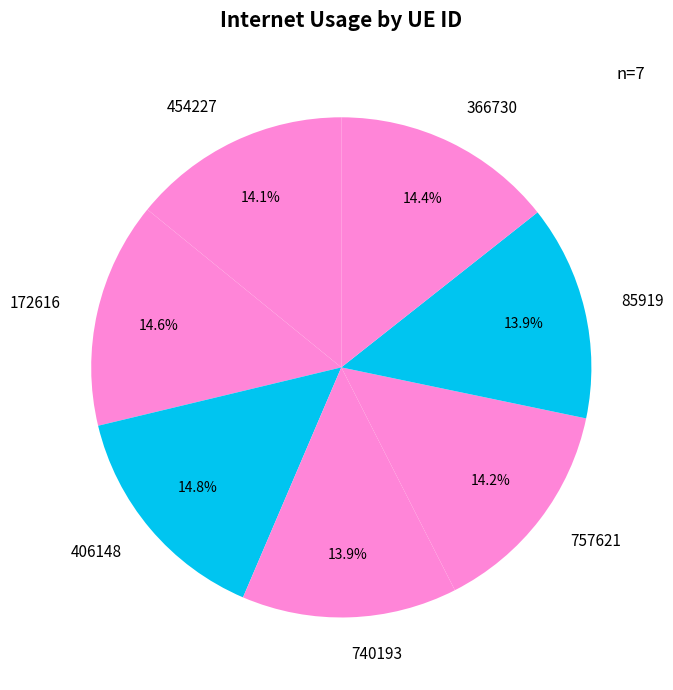

Does 172616 represent more than half of the total?

No